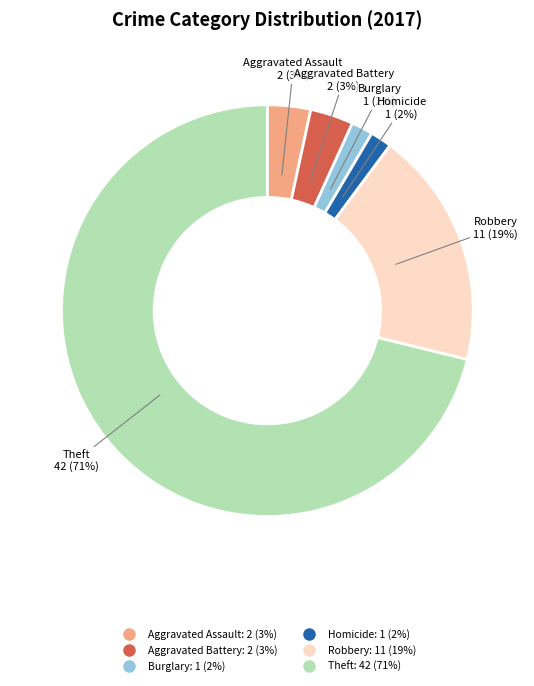

Is there any slice that represents more than half of the pie?

Yes